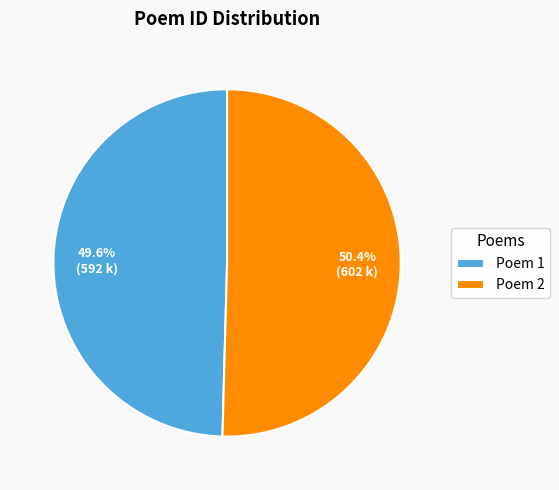

What is the smallest slice in the pie chart?

Poem 1